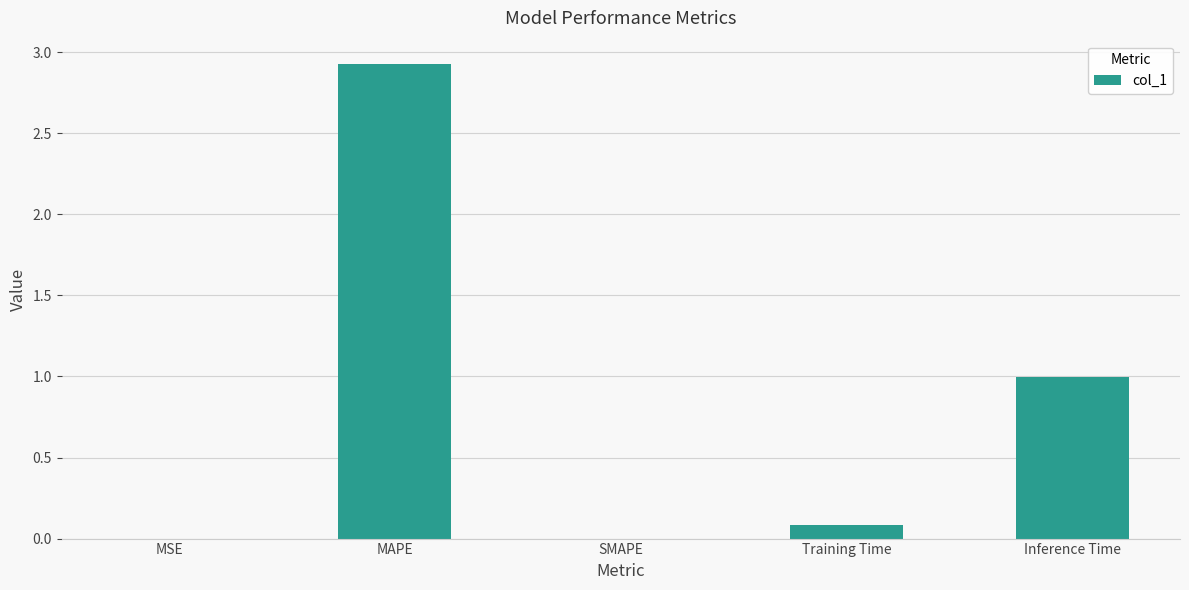

Is it true that the value at SMAPE is 0.0?

True